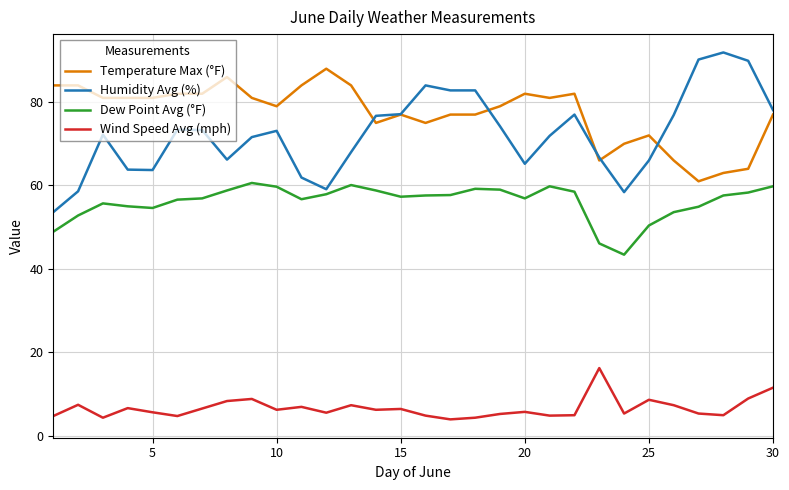

True or false: Wind Speed Avg (mph) and Dew Point Avg (°F) intersect in this chart.

False